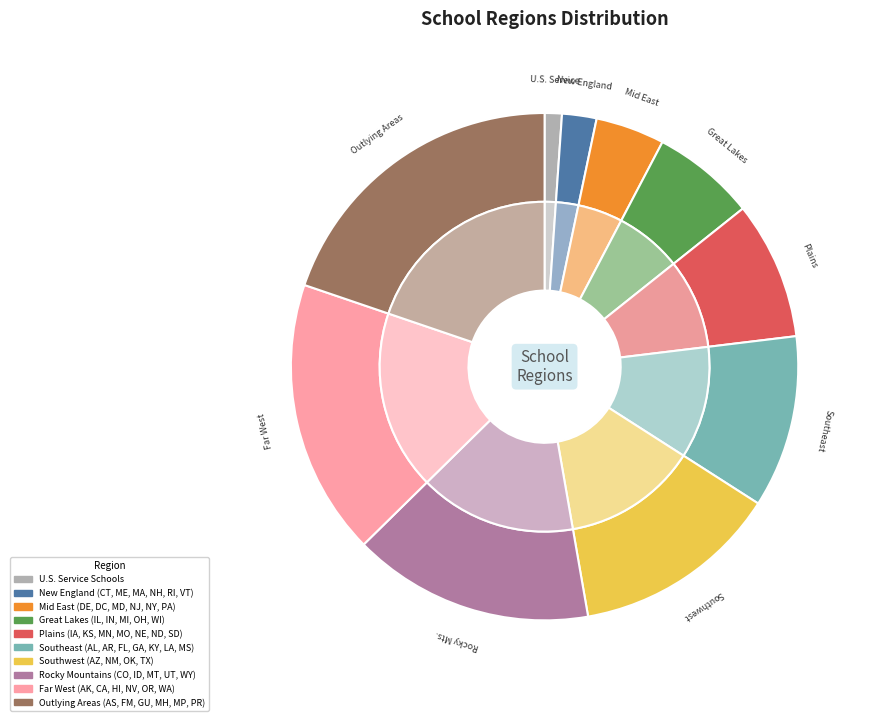

What is the ratio of the value at Outlying Areas (AS, FM, GU, MH, MP, PR) to the value at Great Lakes (IL, IN, MI, OH, WI)?

3.0